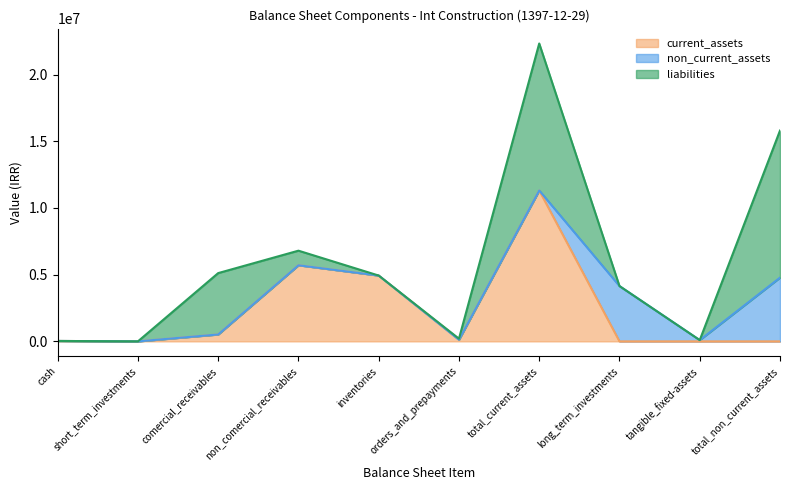

At how many categories does at least one series exceed 3673984?

6